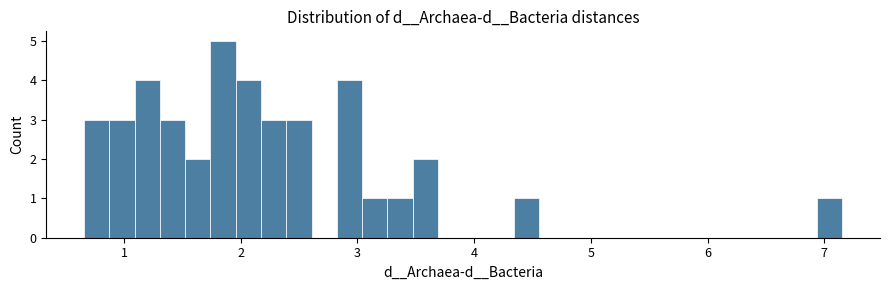

Around what value on the x-axis is the tallest bar? Give the approximate position of its centre, as read against the axis.

1.8